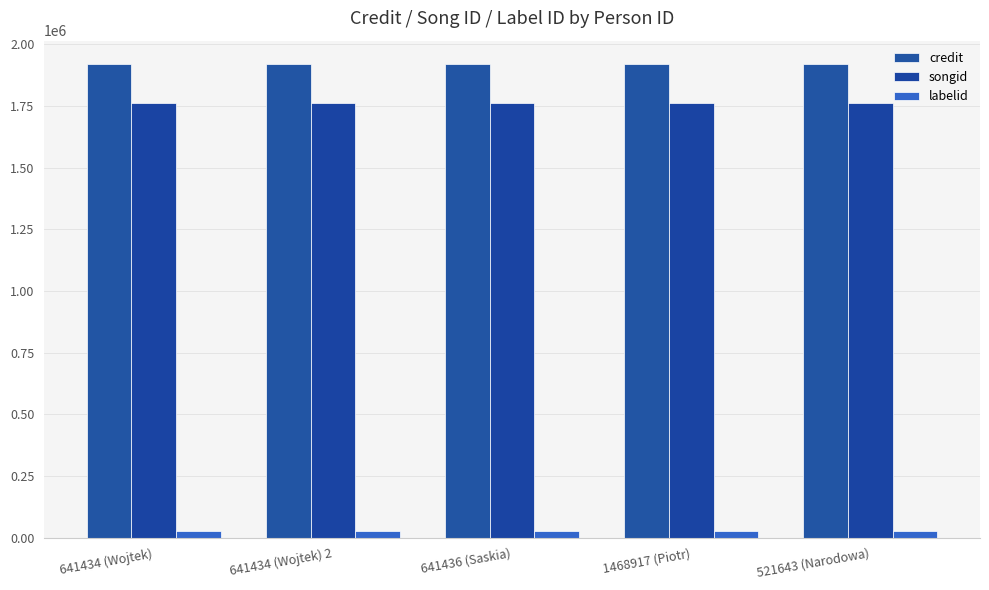

How many bars are there in each group?

3